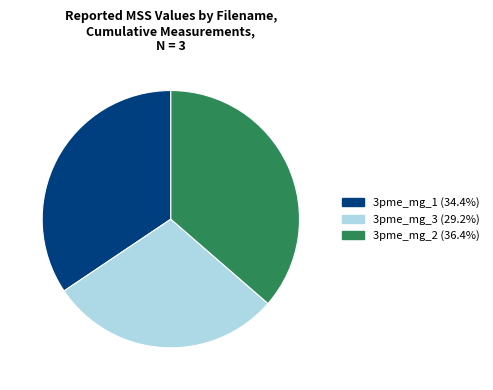

Do 3pme_mg_3 (29.2%) and 3pme_mg_1 (34.4%) together represent more than half of the pie?

Yes